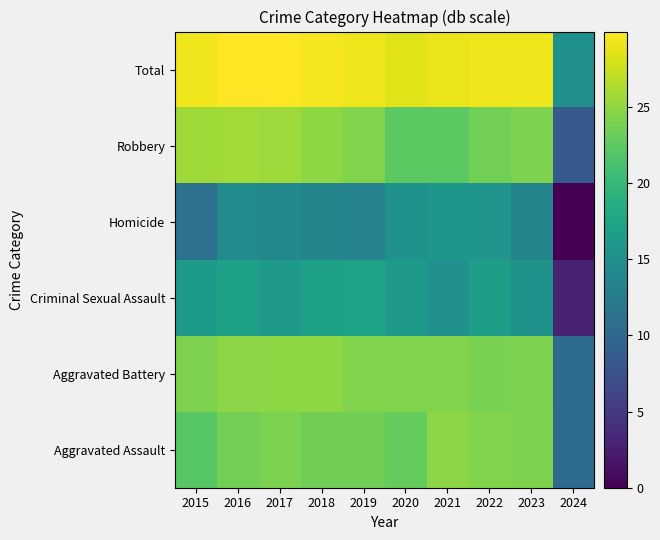

List the series in order of their peak value, lowest first.

Homicide, Criminal Sexual Assault, Aggravated Assault, Aggravated Battery, Robbery, Total